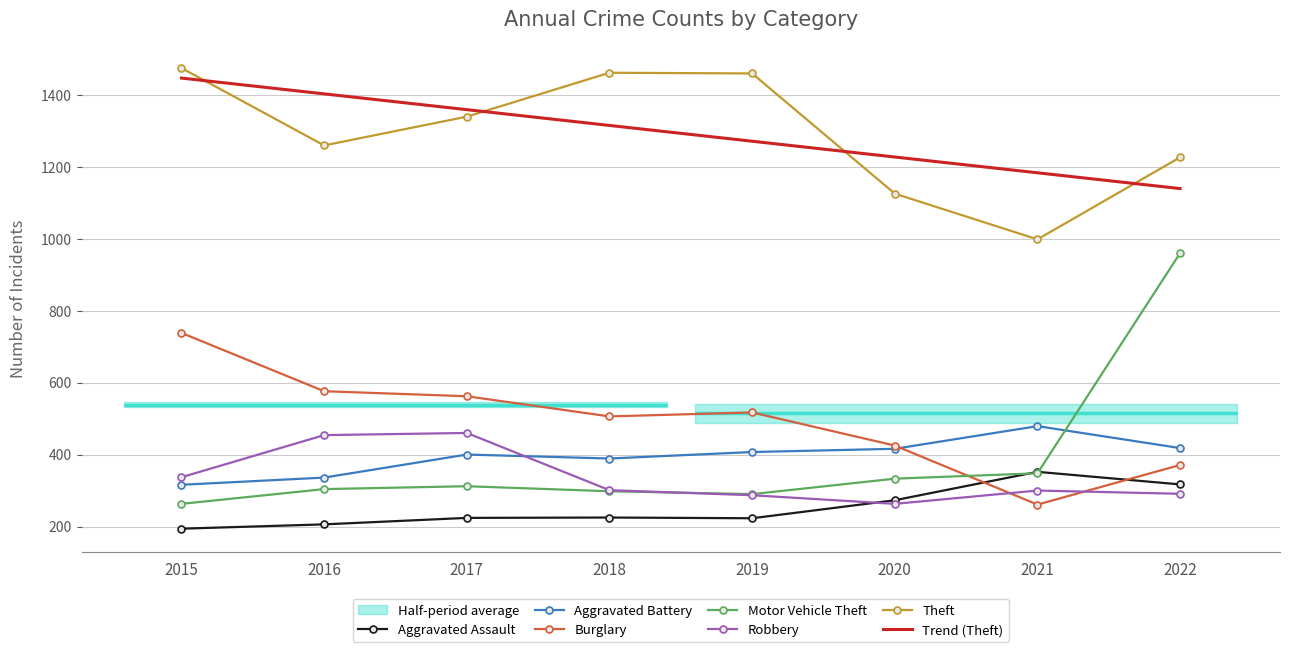

Where do Aggravated Assault and Motor Vehicle Theft first cross each other?

2020 and 2021